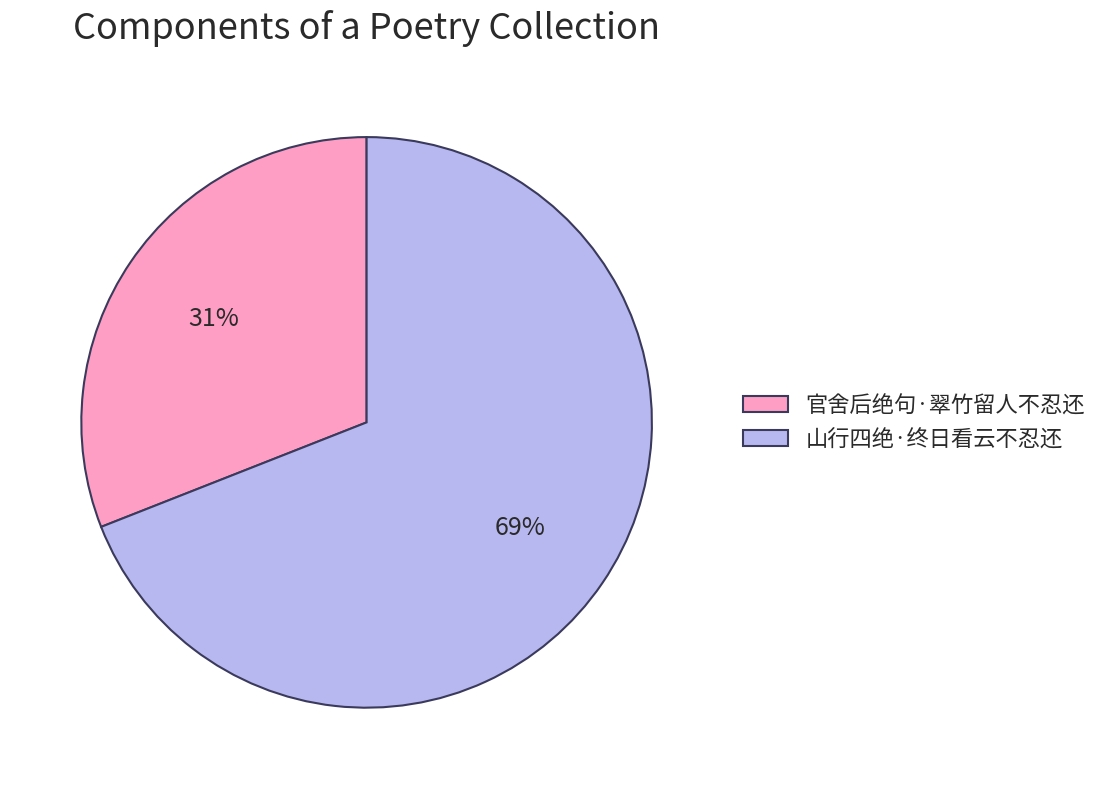

Which has a higher value, 山行四绝·终日看云不忍还 or 官舍后绝句·翠竹留人不忍还?

山行四绝·终日看云不忍还